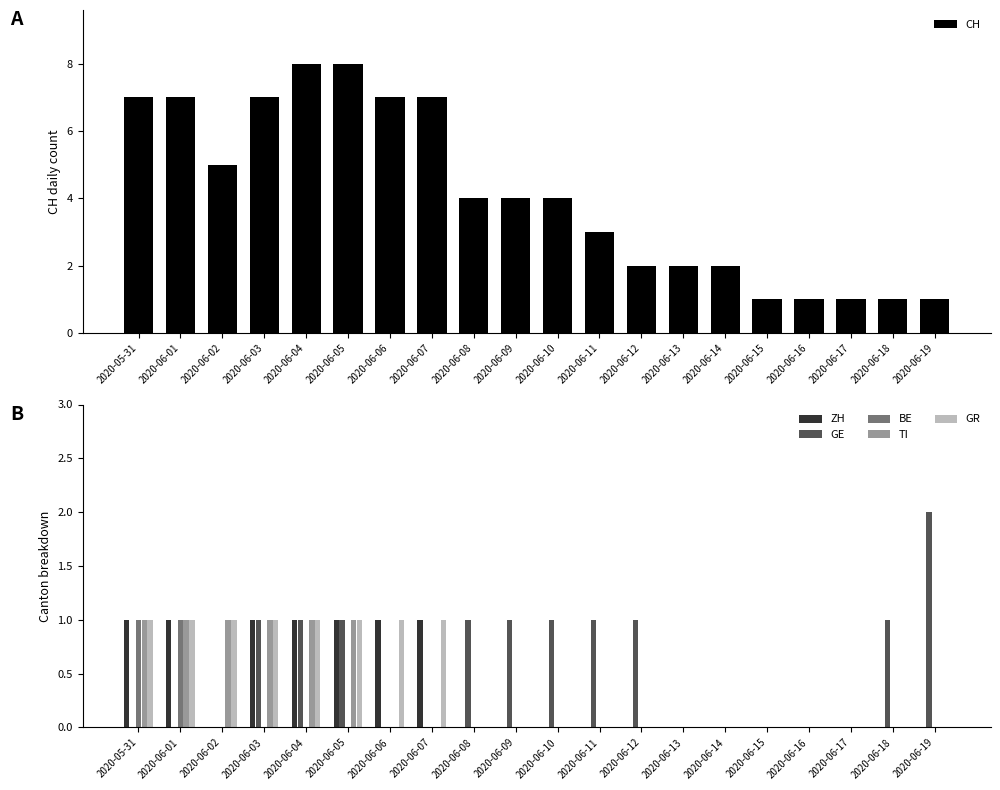

What position from the right is 2020-06-10?

10